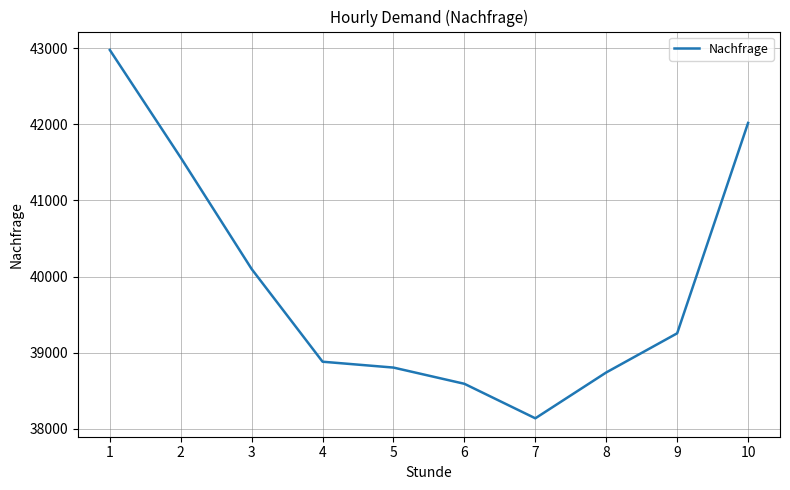

The value at 2 is 19306. True or false?

False